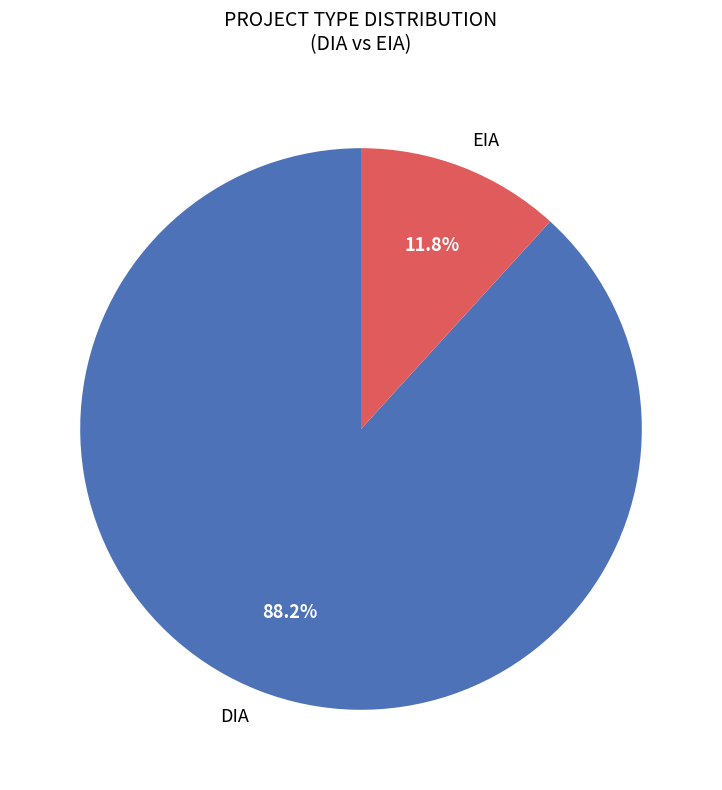

Rank the categories by value from lowest to highest.

EIA, DIA